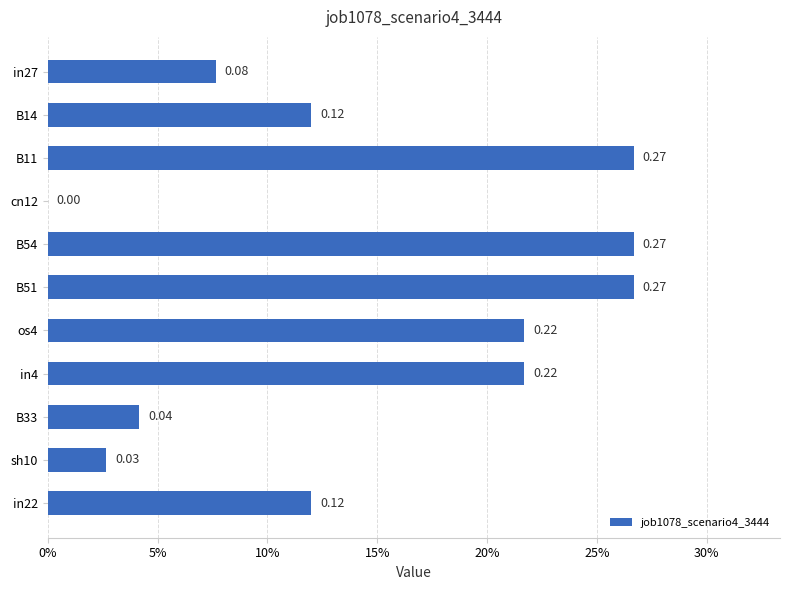

Are the bars horizontal?

Yes